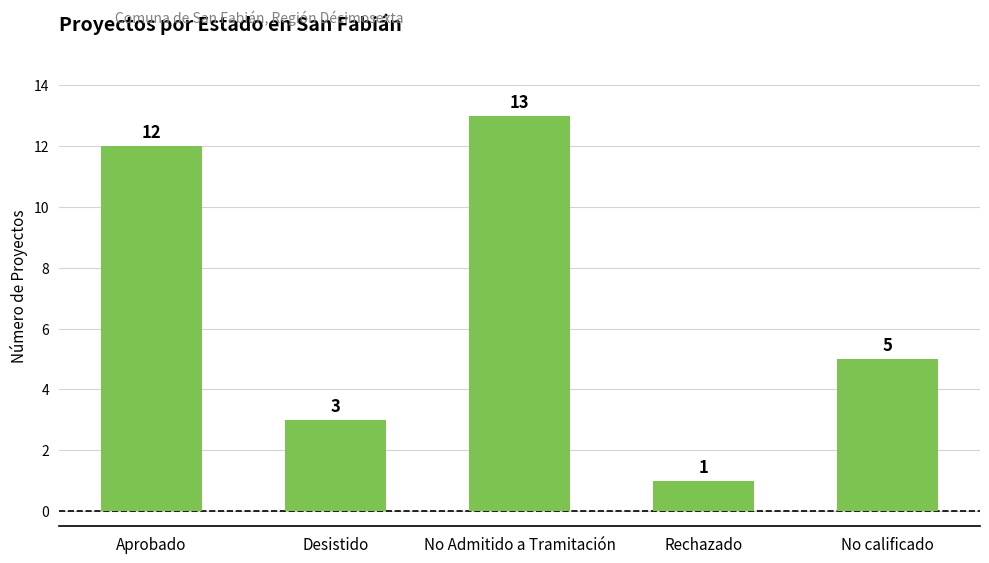

What position from the right is Rechazado?

2